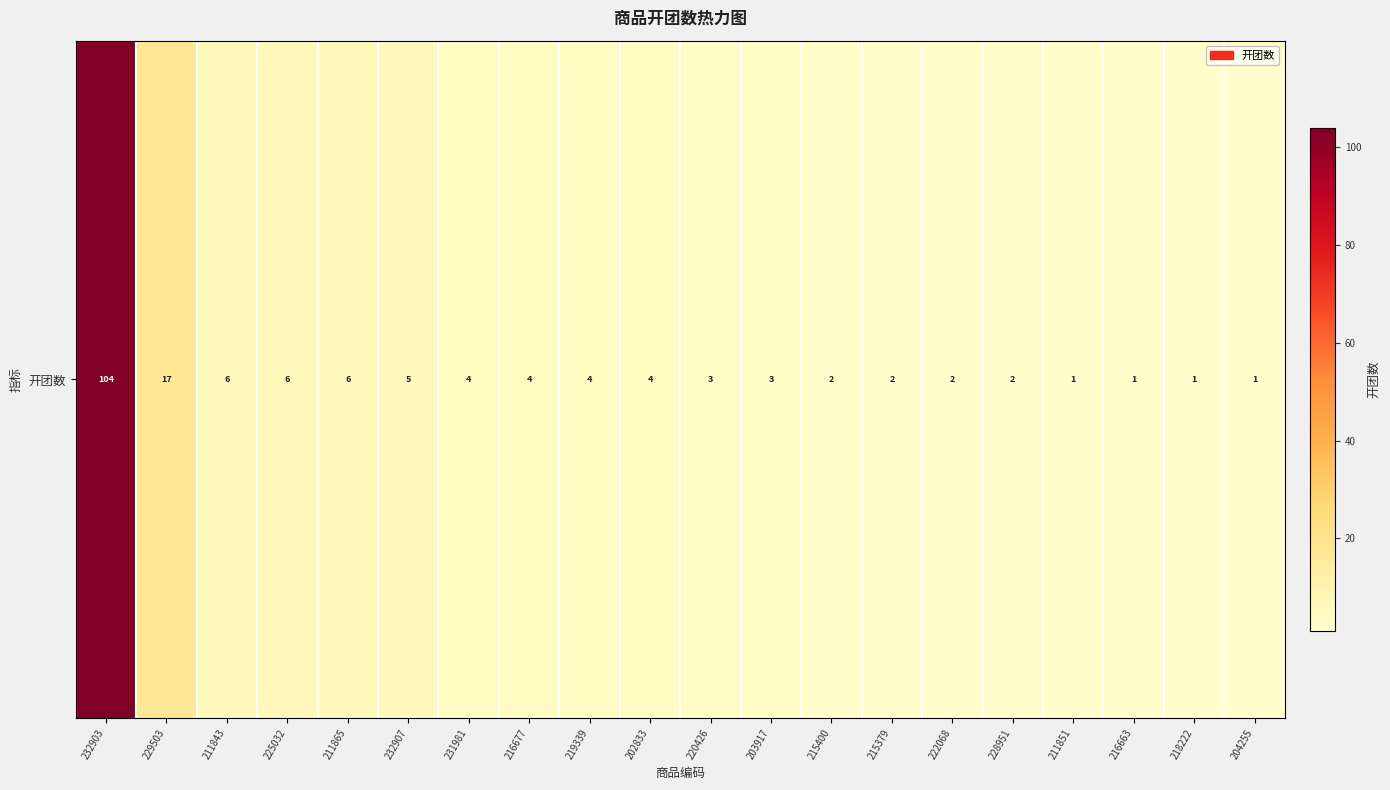

At which label does the data first exceed 4?

232903